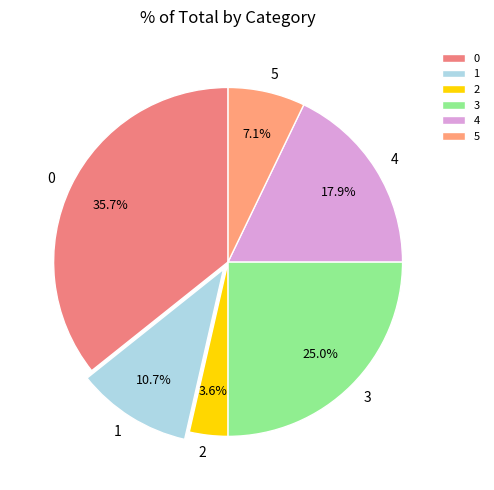

To the nearest percent, what is the difference between the 0 and 3 slice percentages?

11%